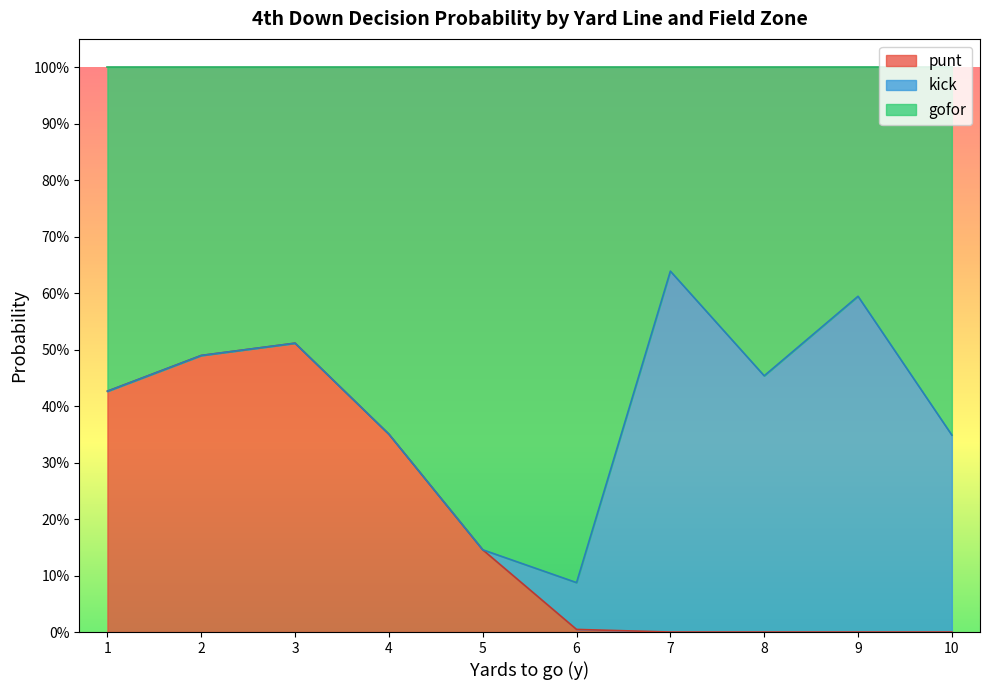

At which category does punt reach its first local peak?

3